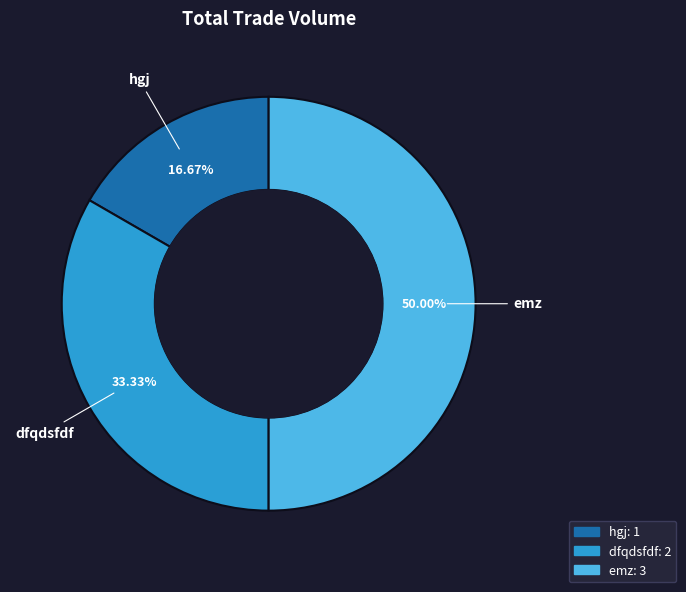

Does dfqdsfdf account for over 50% of the chart?

No